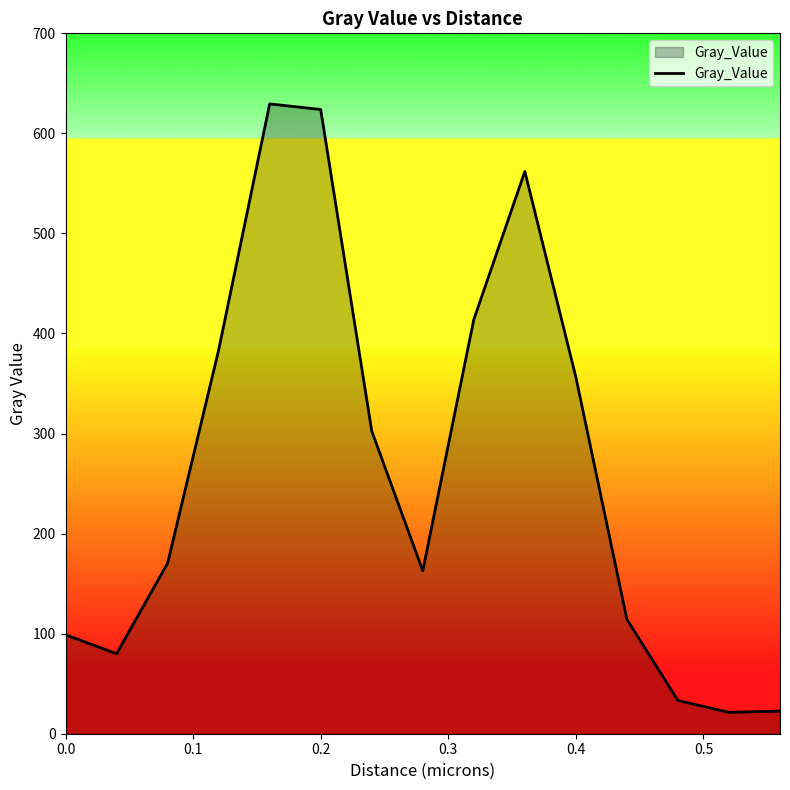

What is the average value?

265.0